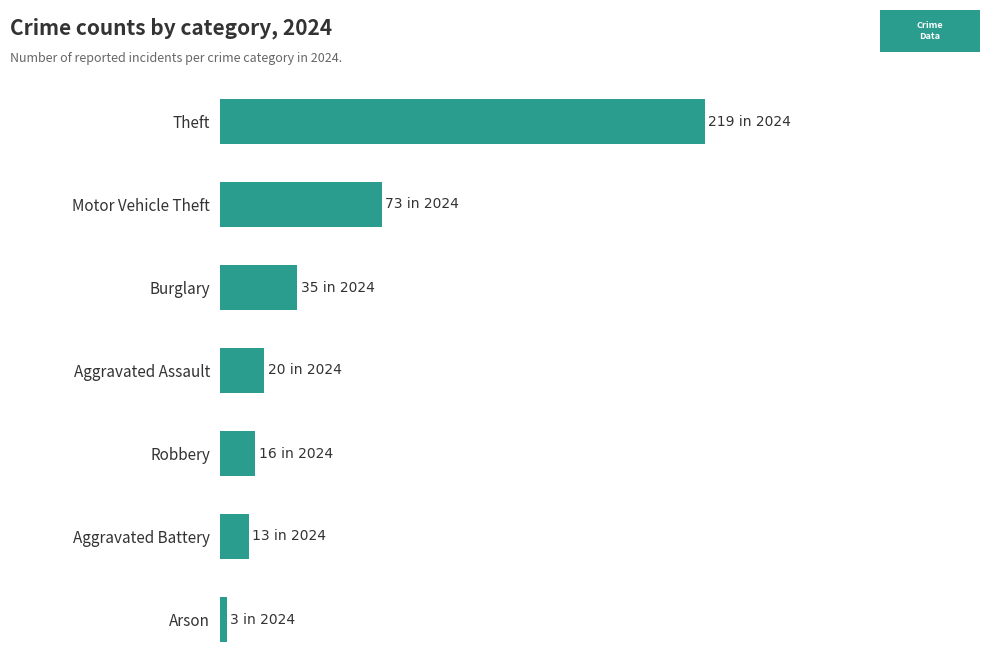

Are the bars horizontal?

Yes